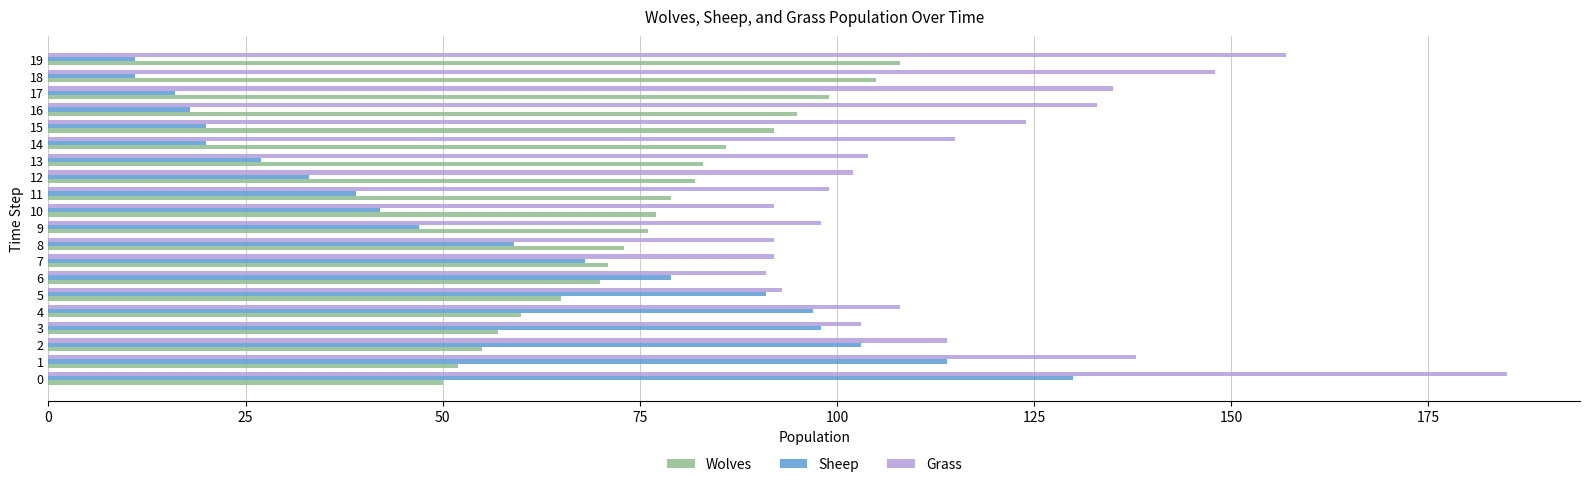

What is the average value of the Sheep series?

56